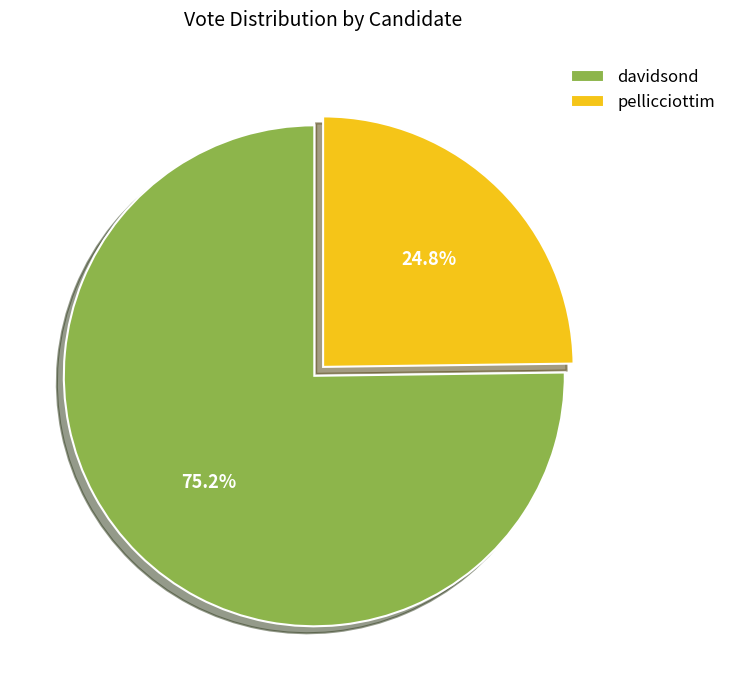

What percentage is the davidsond slice, to the nearest percent?

75%